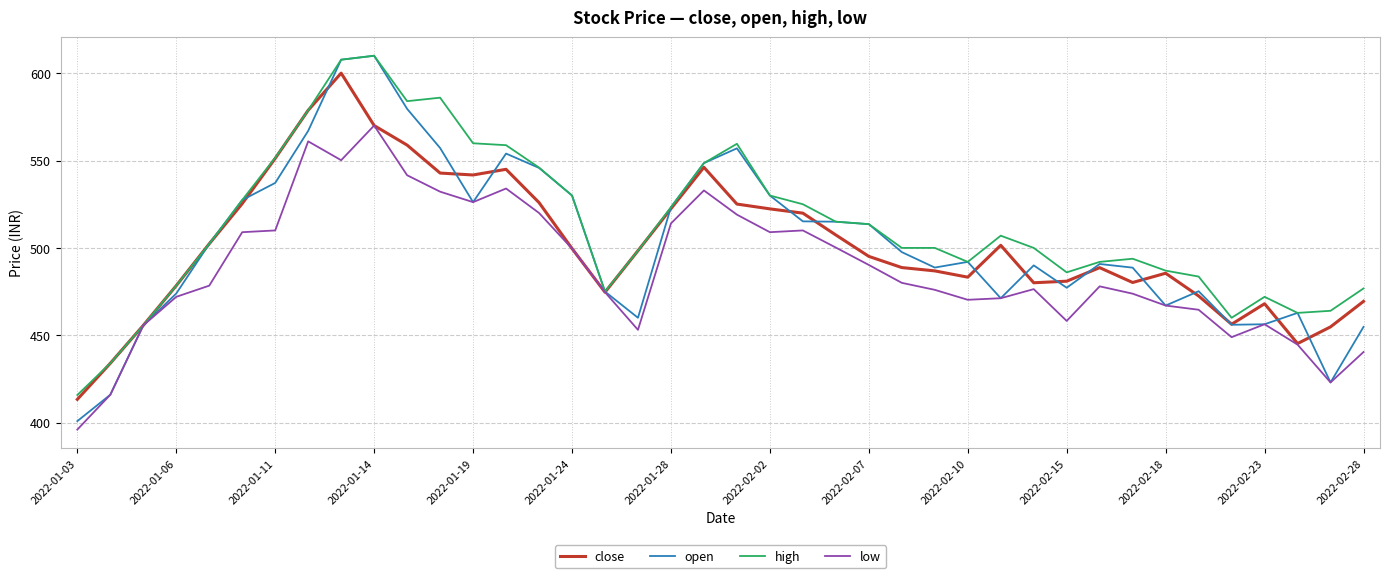

What is the highest value of the open series?

610.0